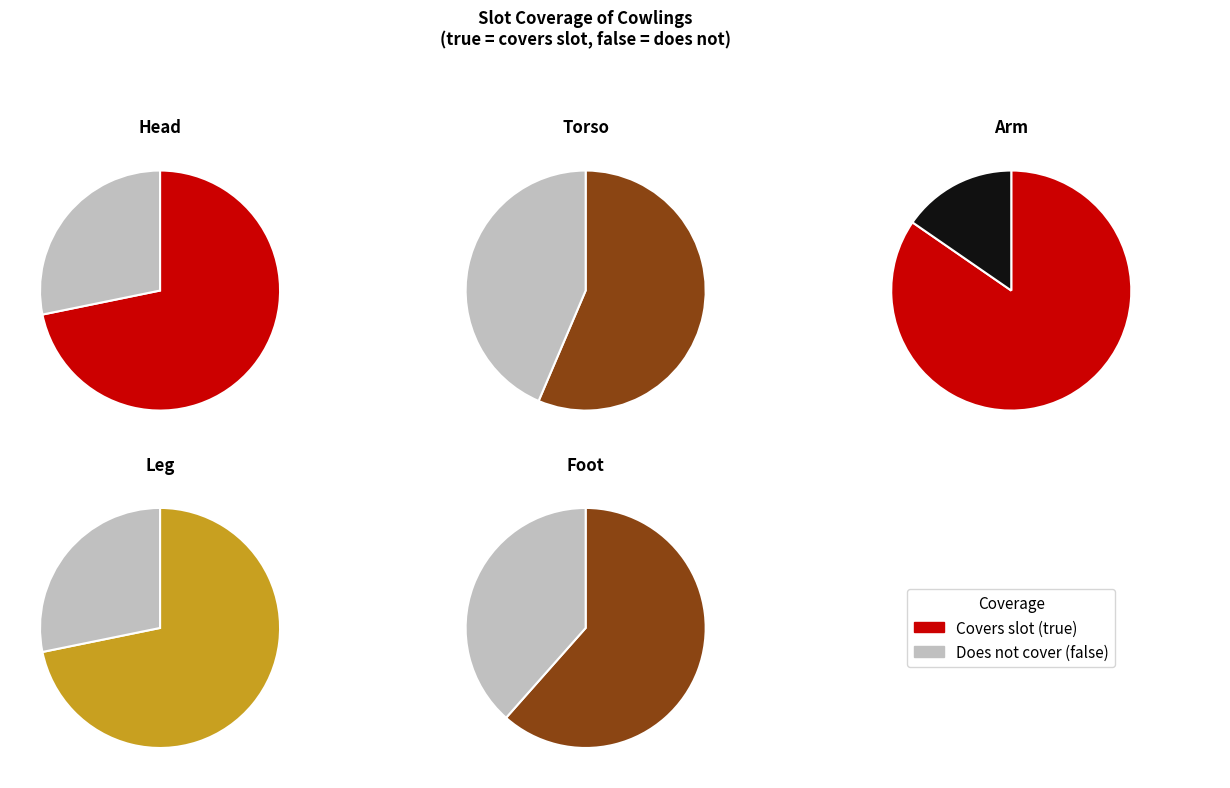

Is there a majority slice in this chart?

Yes